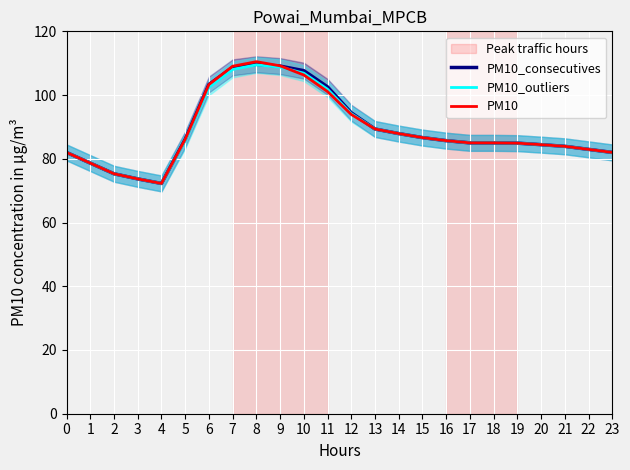

List the series in order of their peak value, highest first.

PM10, PM10_consecutives, PM10_outliers